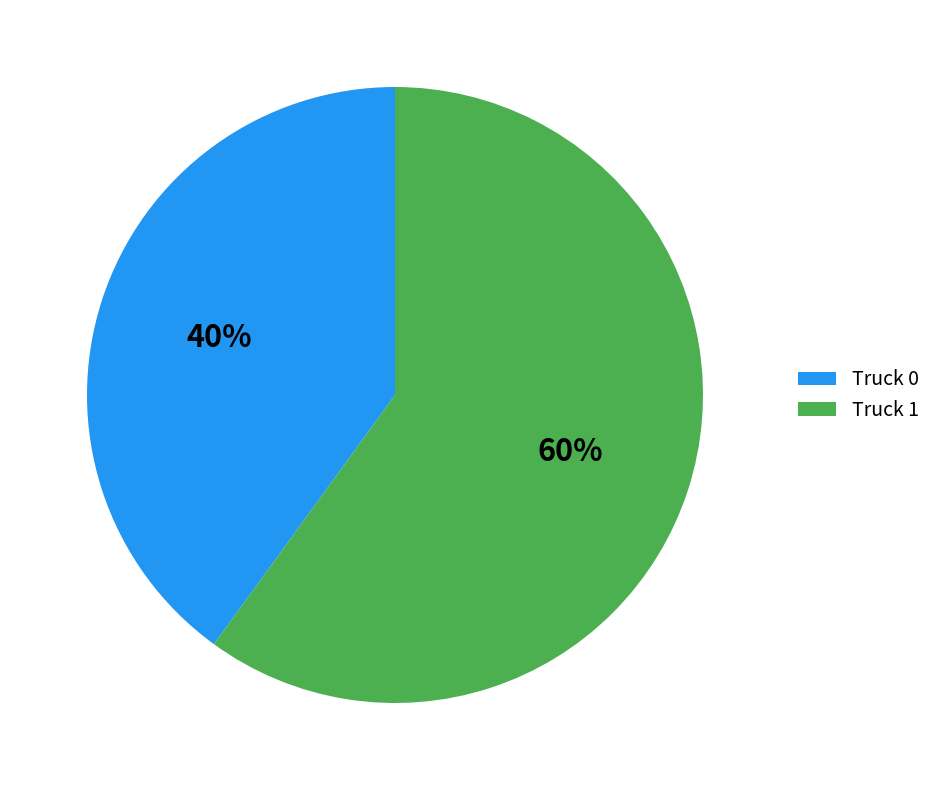

Does any single category account for the majority?

Yes